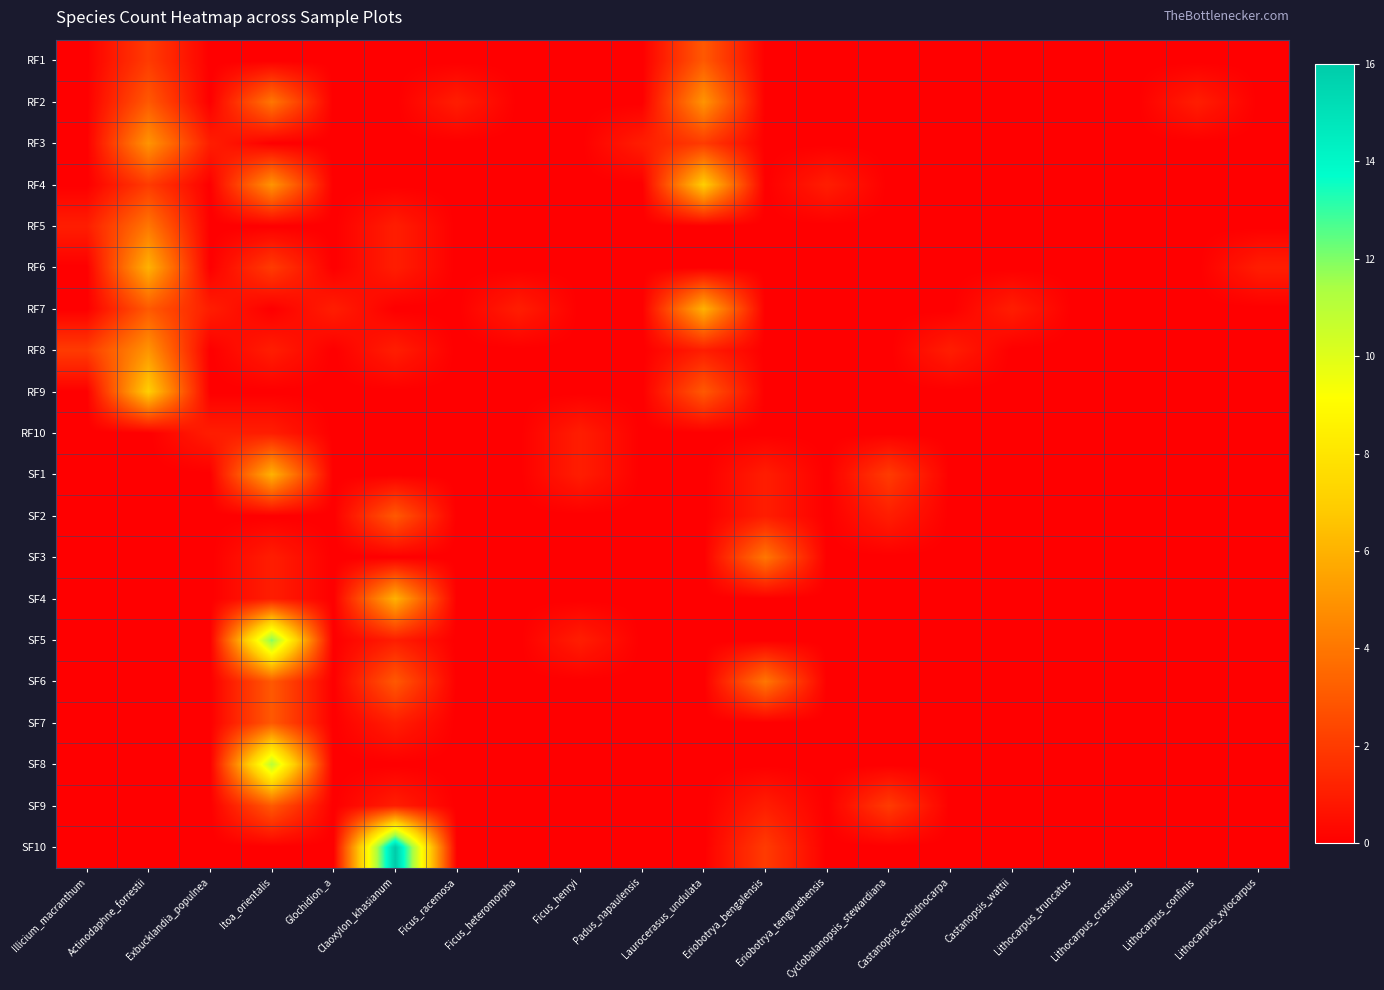

What is the spread (max minus min) of values at Lithocarpus_xylocarpus?

1